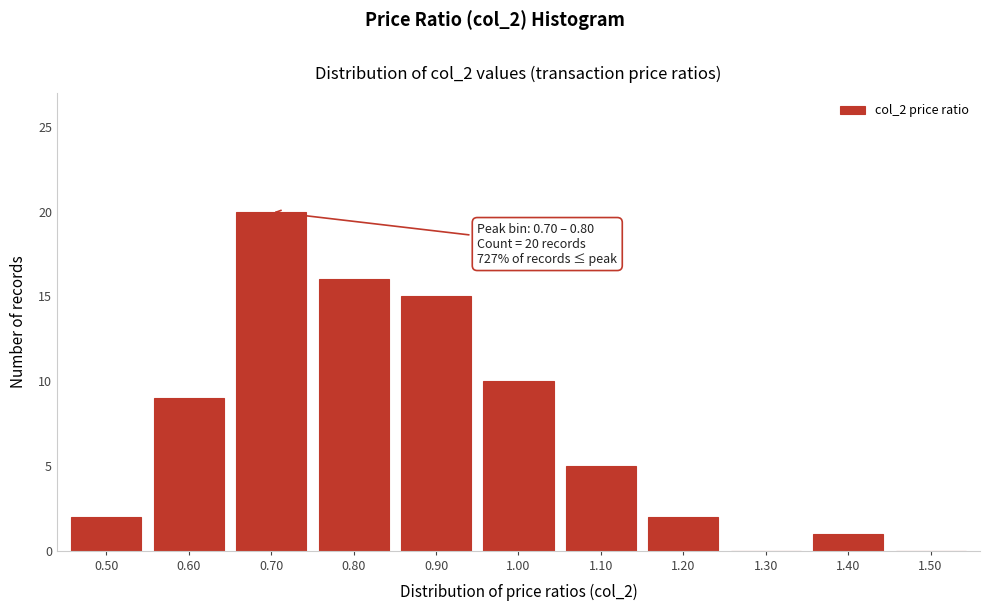

Reading right to left, extract all data points from this chart.

1.50=0	1.40=1	1.30=0	1.20=2	1.10=5	1.00=10	0.90=15	0.80=16	0.70=20	0.60=9	0.50=2